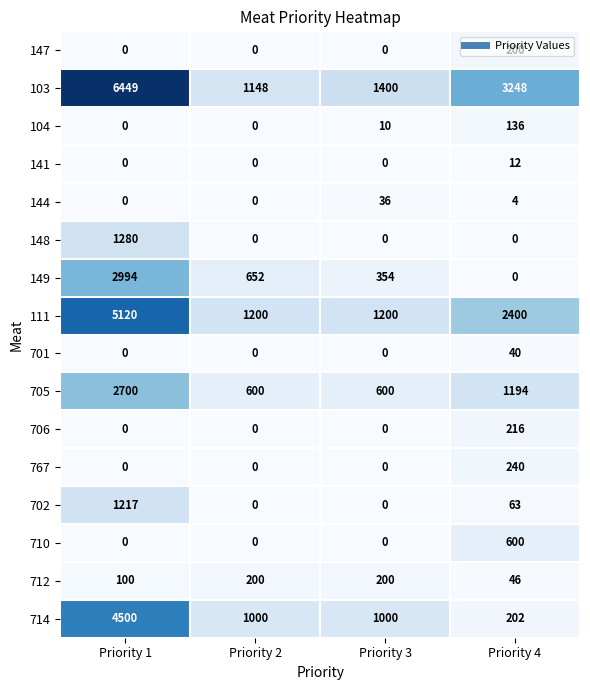

True or false: 149 has a value of 1609 at Priority 1.

False